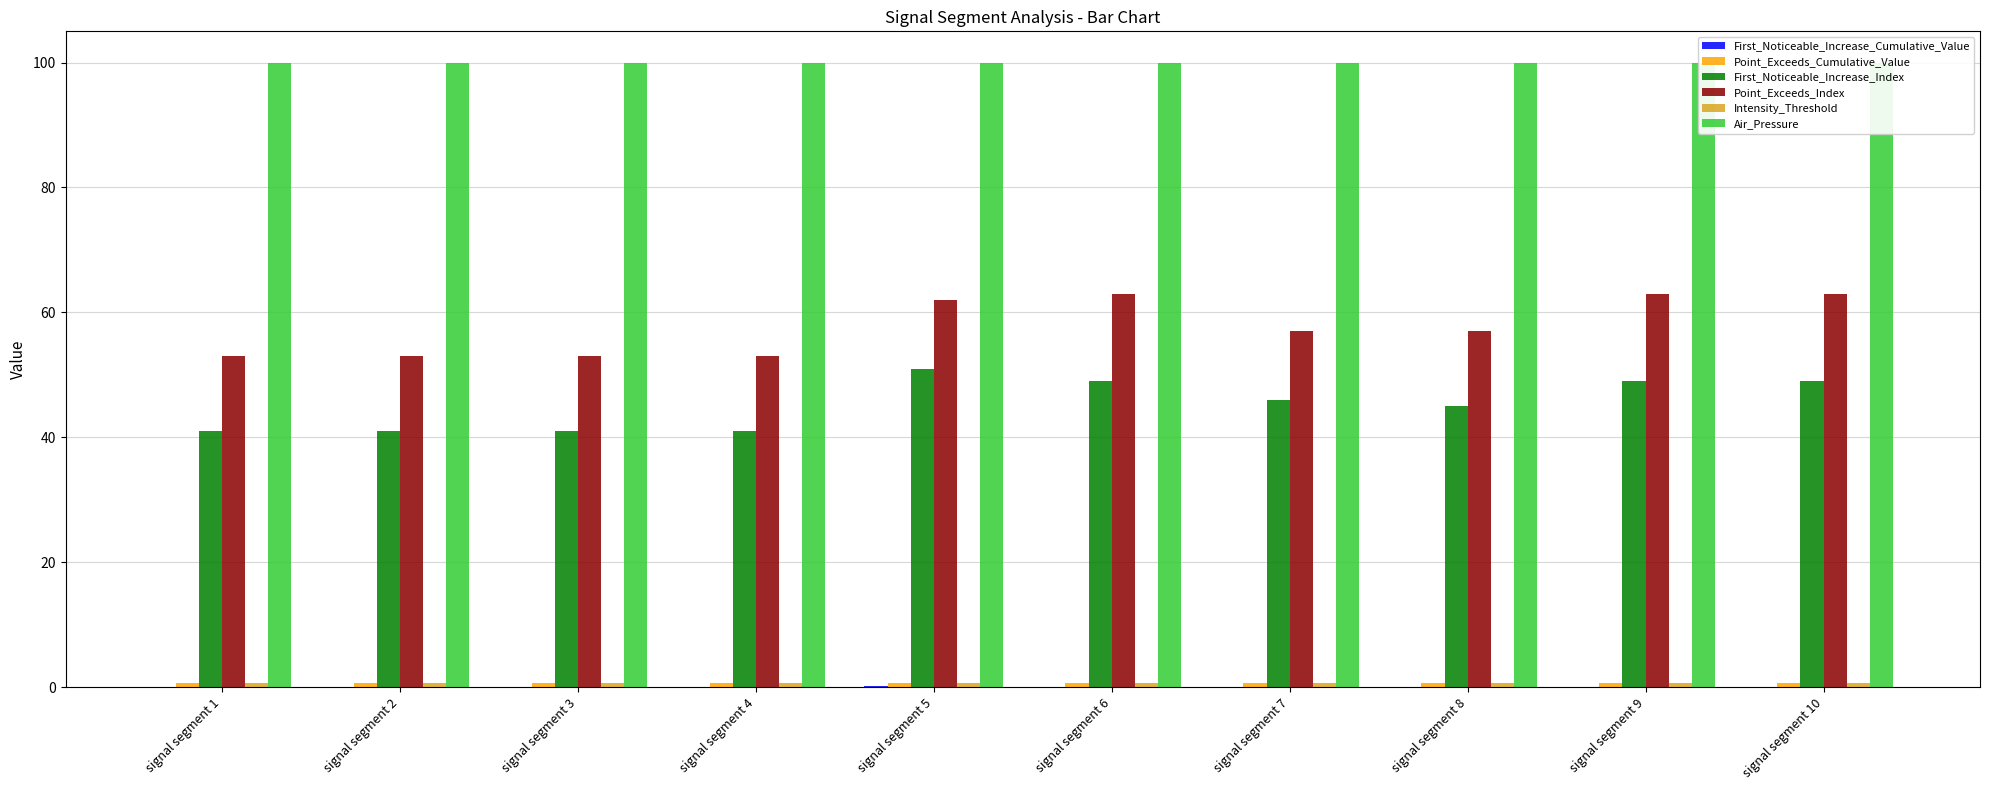

Where is Intensity_Threshold nearest to the value 0?

signal segment 1